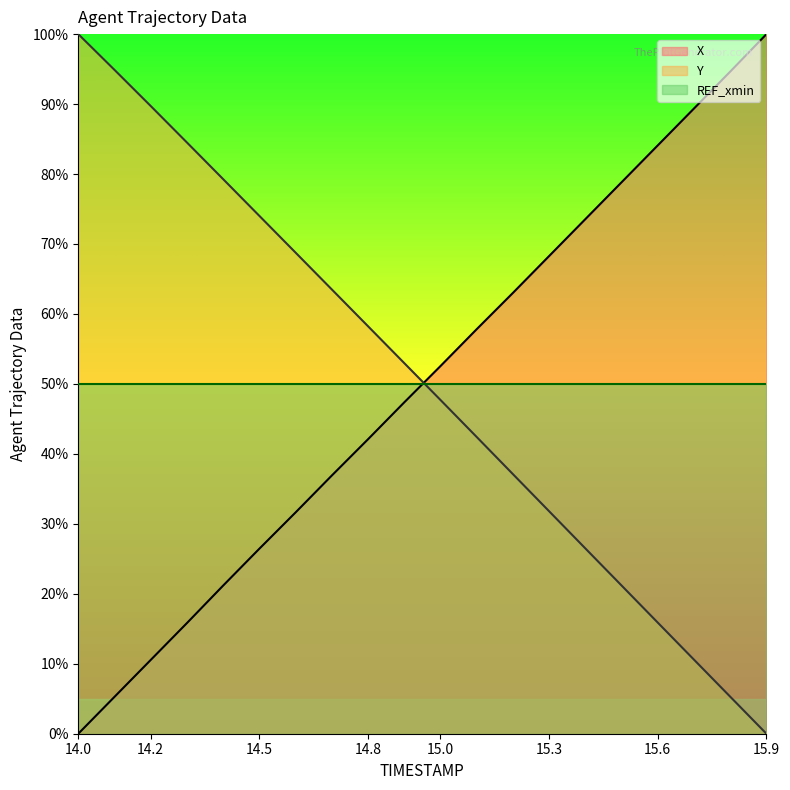

What is the total value across all series at 14.5?

150.5